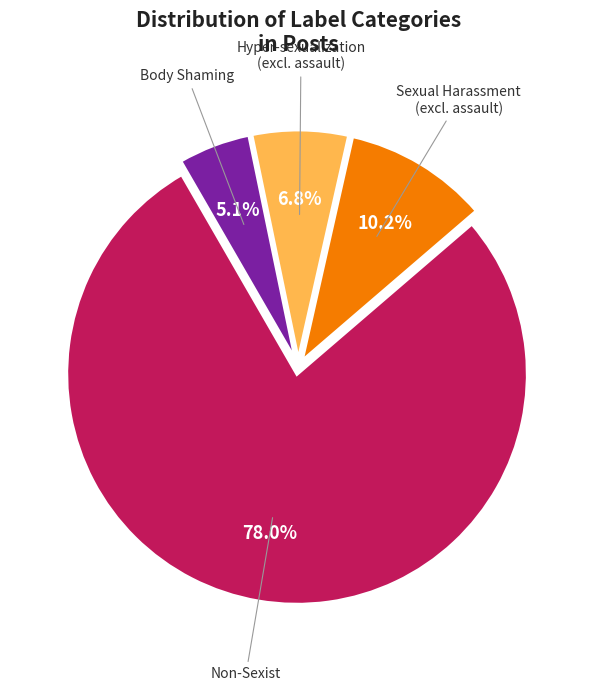

Which slice is the smallest?

Body_shaming